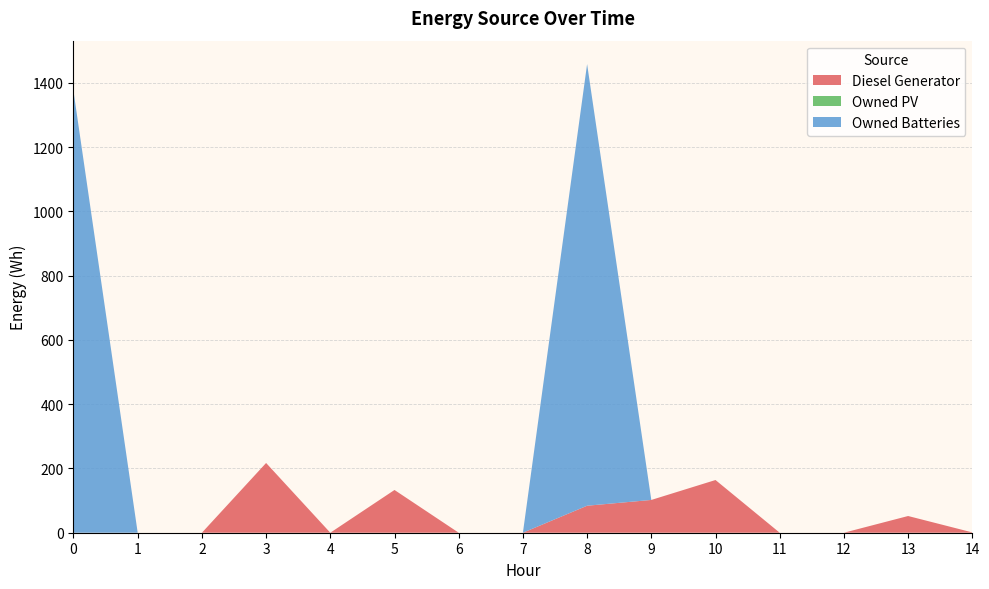

Reading left to right, transcribe all the data shown in this chart.

Diesel Generator: 0=0	1=0	2=0	3=217	4=0	5=133	6=0	7=0	8=84	9=102	10=164	11=0	12=0	13=52	14=1
Owned PV: 0=0	1=0	2=0	3=0	4=0	5=0	6=0	7=0	8=0	9=0	10=0	11=0	12=0	13=0	14=0
Owned Batteries: 0=1374	1=0	2=0	3=0	4=0	5=0	6=0	7=0	8=1374	9=0	10=0	11=0	12=0	13=0	14=0